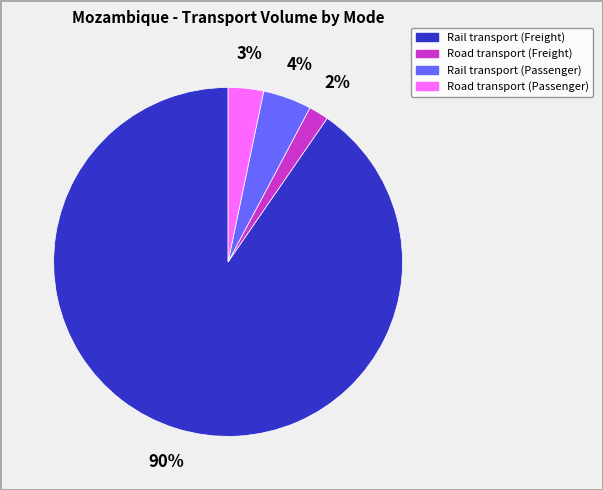

To the nearest percent, what is the combined percentage of Rail transport (Passenger) and Road transport (Freight)?

6%